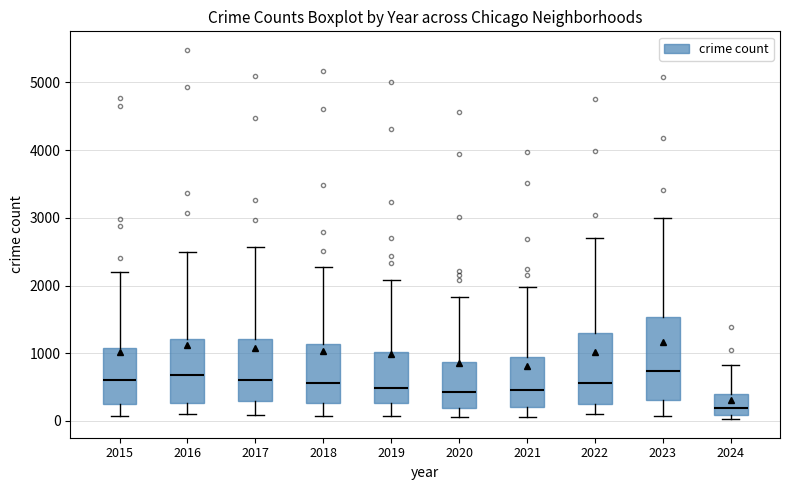

Reading left to right, read every box against the y-axis: the position of its median line, the range the box covers, and the ends of its whiskers. The values are not printed on the chart, so give them approximately, as read against the axis.

2015: median 600, box 300 to 1100, whiskers 100 to 2200
2016: median 700, box 300 to 1200, whiskers 100 to 2500
2017: median 600, box 300 to 1200, whiskers 100 to 2600
2018: median 600, box 300 to 1100, whiskers 100 to 2300
2019: median 500, box 300 to 1000, whiskers 100 to 2100
2020: median 400, box 200 to 900, whiskers 100 to 1800
2021: median 500, box 200 to 900, whiskers 100 to 2000
2022: median 600, box 300 to 1300, whiskers 100 to 2700
2023: median 700, box 300 to 1500, whiskers 100 to 3000
2024: median 200, box 100 to 400, whiskers 0 to 800